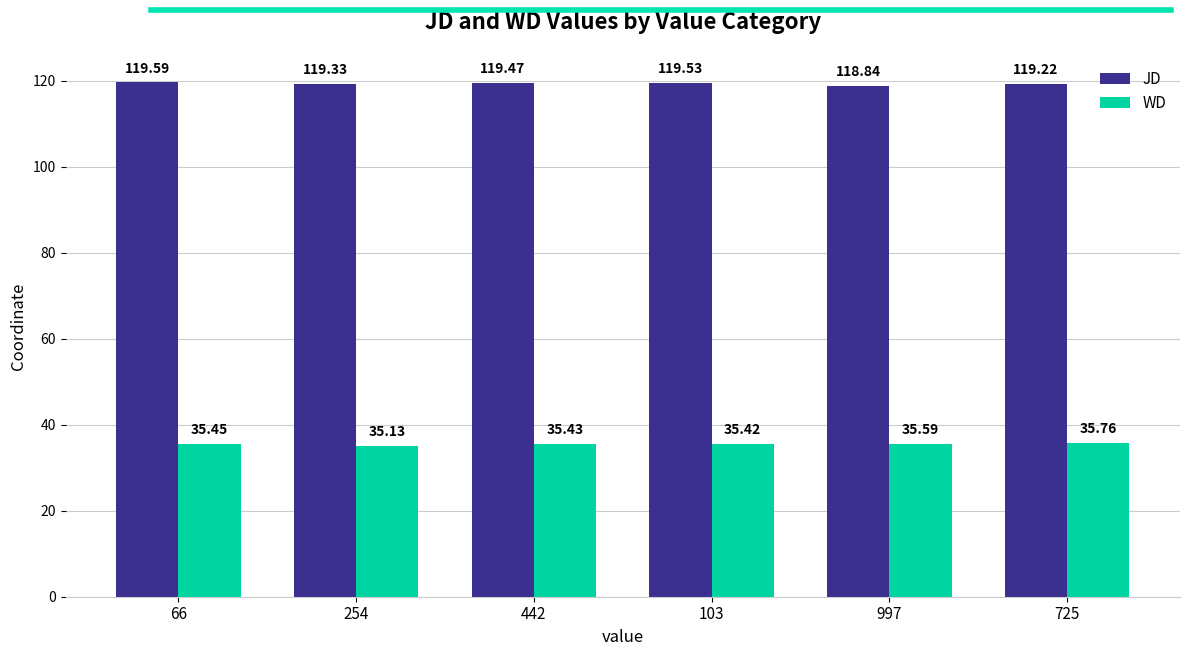

What is the difference between the highest and lowest values at 254?

84.2